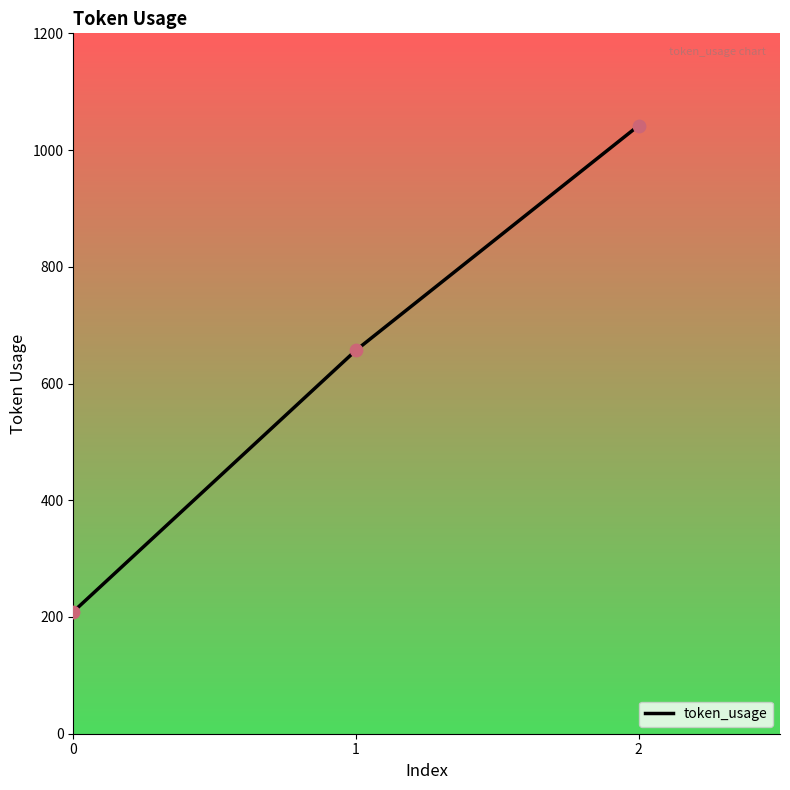

Which has a higher value, 0 or 1?

1